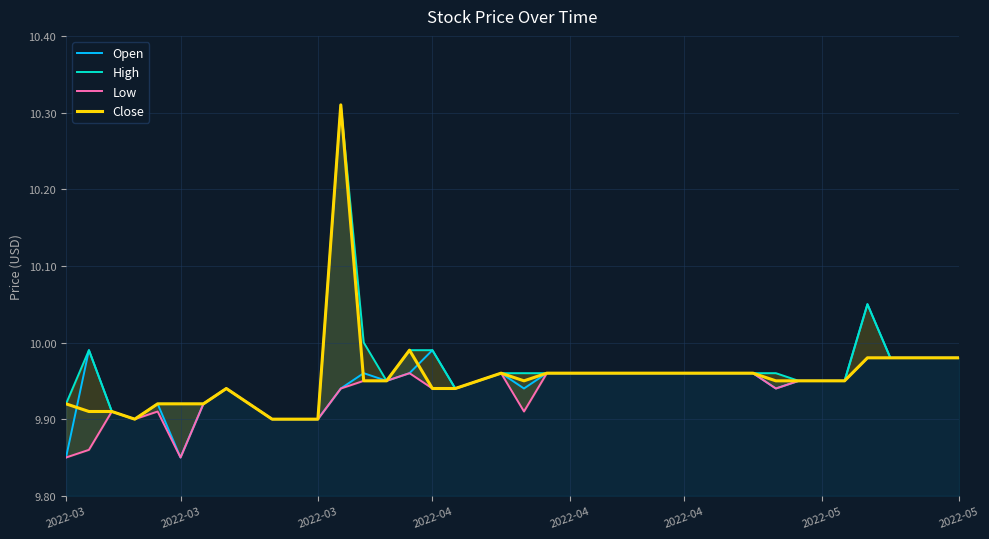

Which series has the largest total across all categories?

High